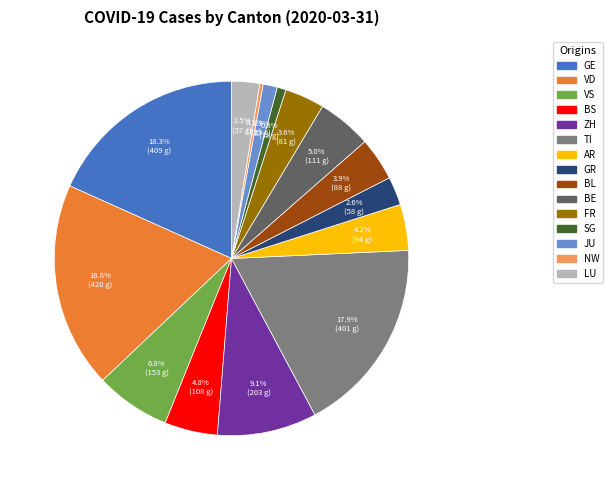

The VD slice represents 19% of the pie. True or false?

True